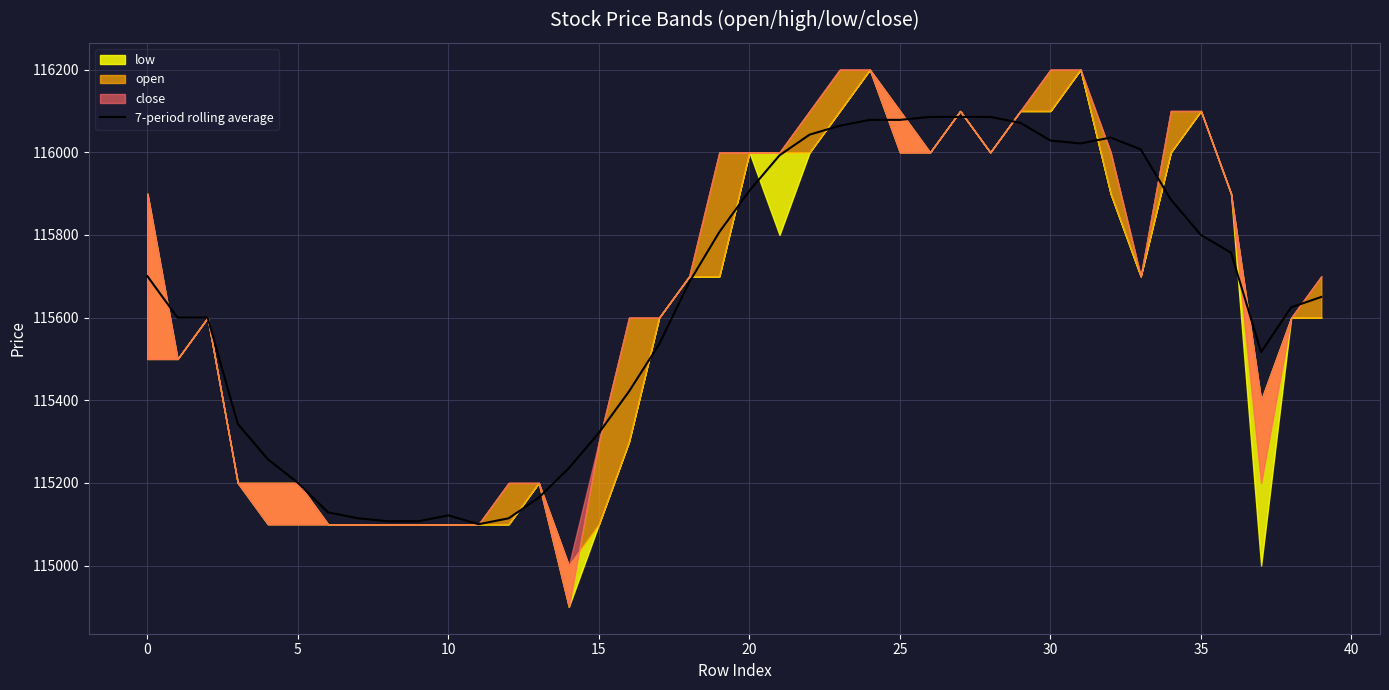

True or false: the data shows 115421.4 at 16.

True